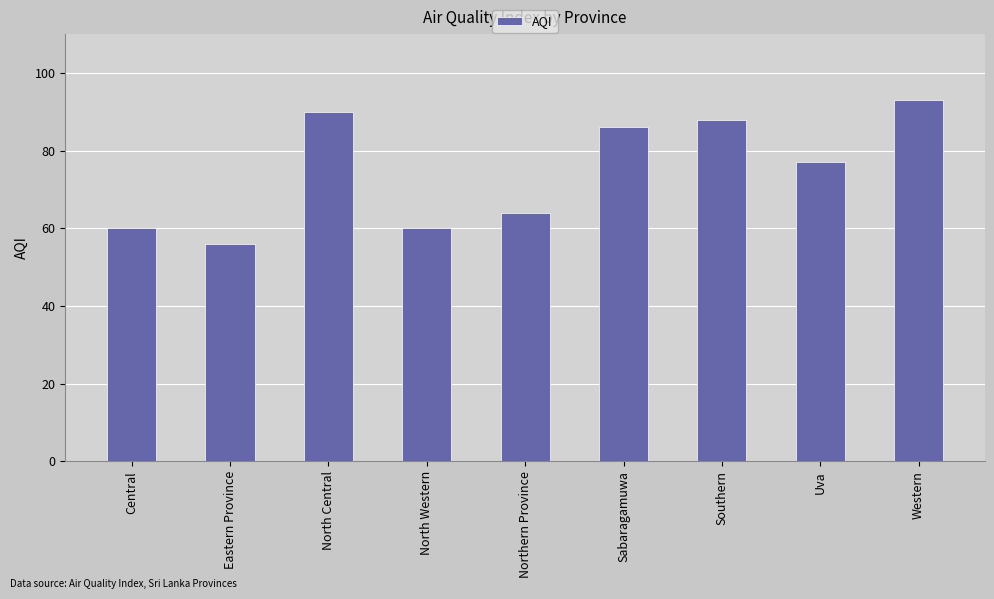

Are the bars horizontal?

No